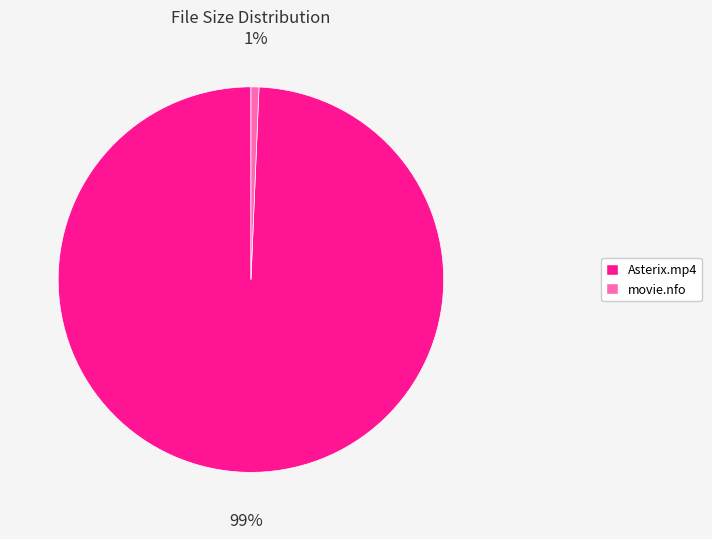

Do Asterix.mp4 and movie.nfo together represent more than half of the pie?

Yes